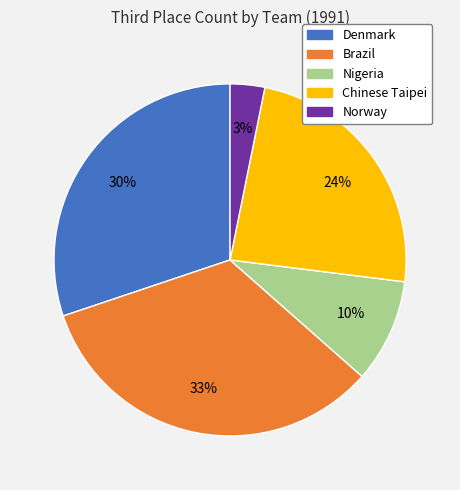

Is there any slice that represents more than half of the pie?

No